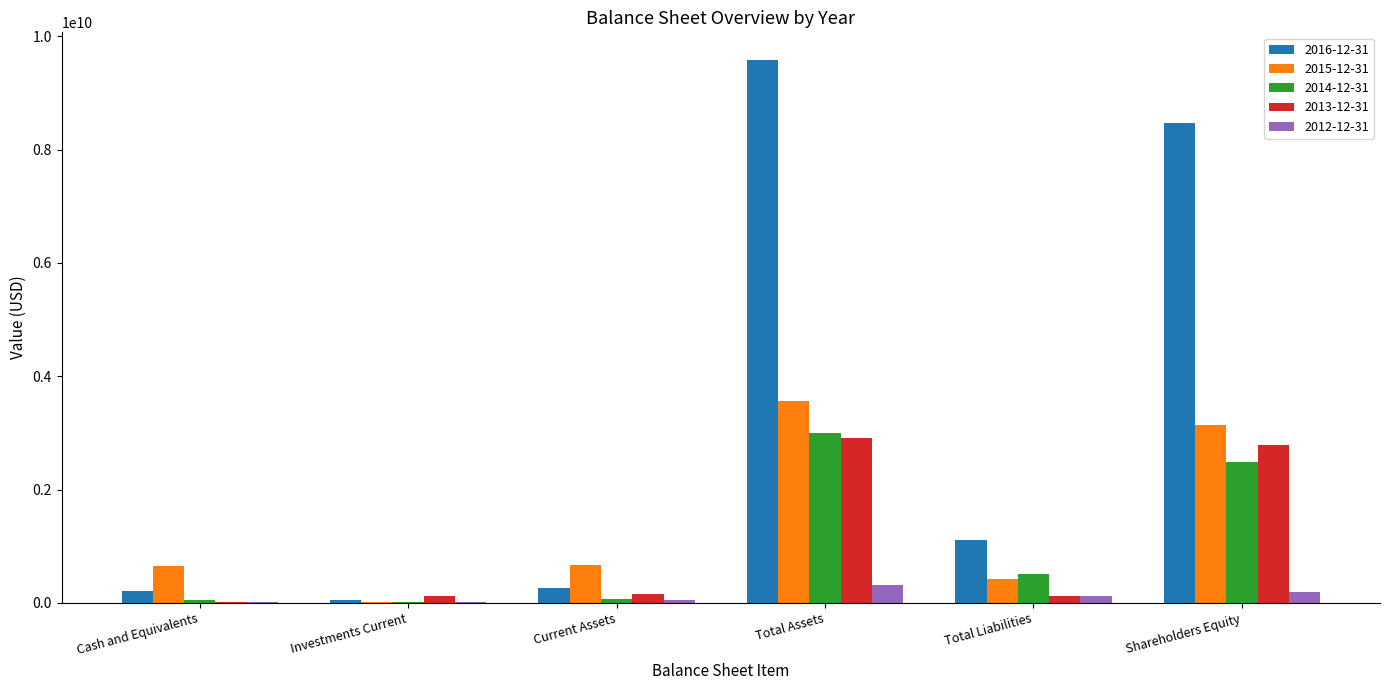

Is it true that 2015-12-31 equals 417522000 at Total Liabilities?

True